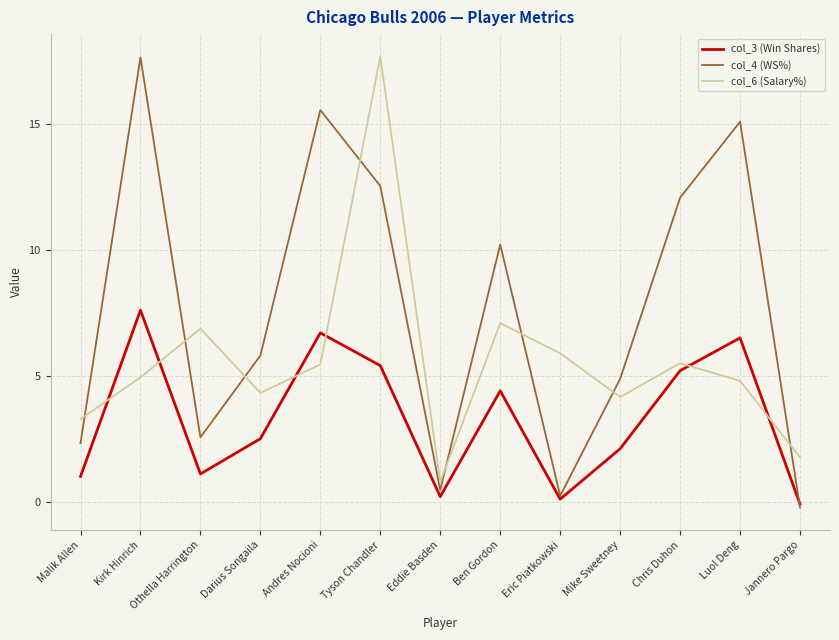

The value of col_3 (Win Shares) at Chris Duhon is 7.8. True or false?

False